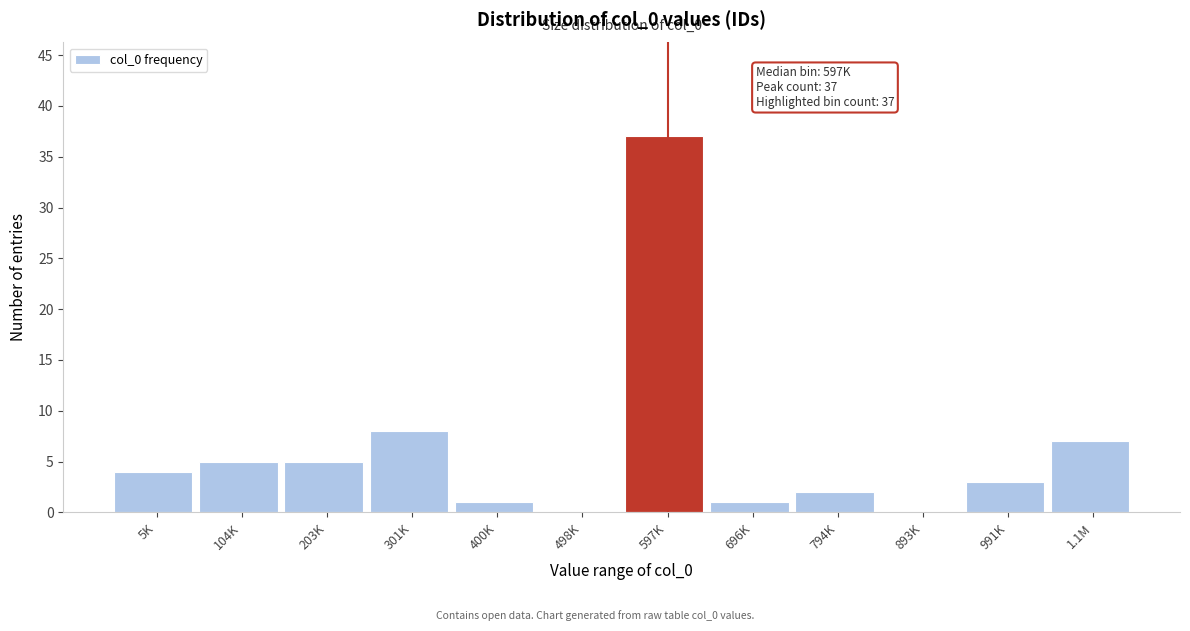

Reading left to right, what are all the values shown in this chart?

5K=4	104K=5	203K=5	301K=8	400K=1	498K=0	597K=37	696K=1	794K=2	893K=0	991K=3	1.1M=7